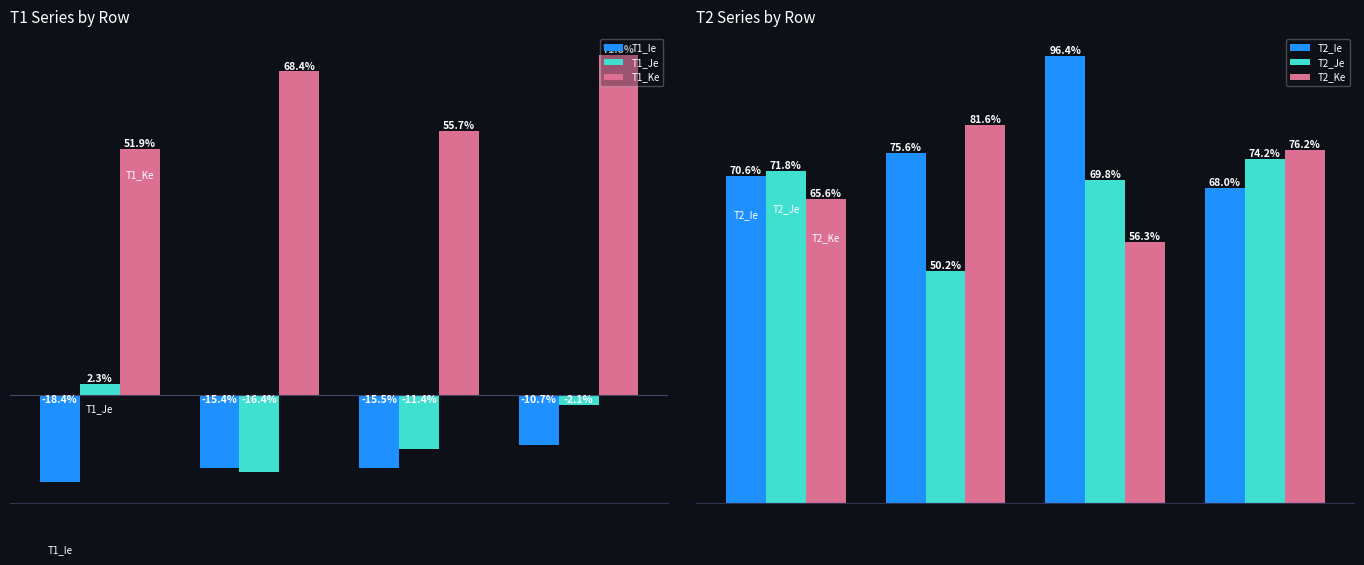

The T1_Ie series shows -0.1 at 0.0. True or false?

False